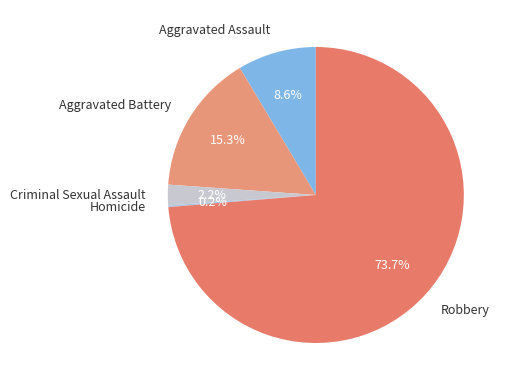

Does any single category account for the majority?

Yes